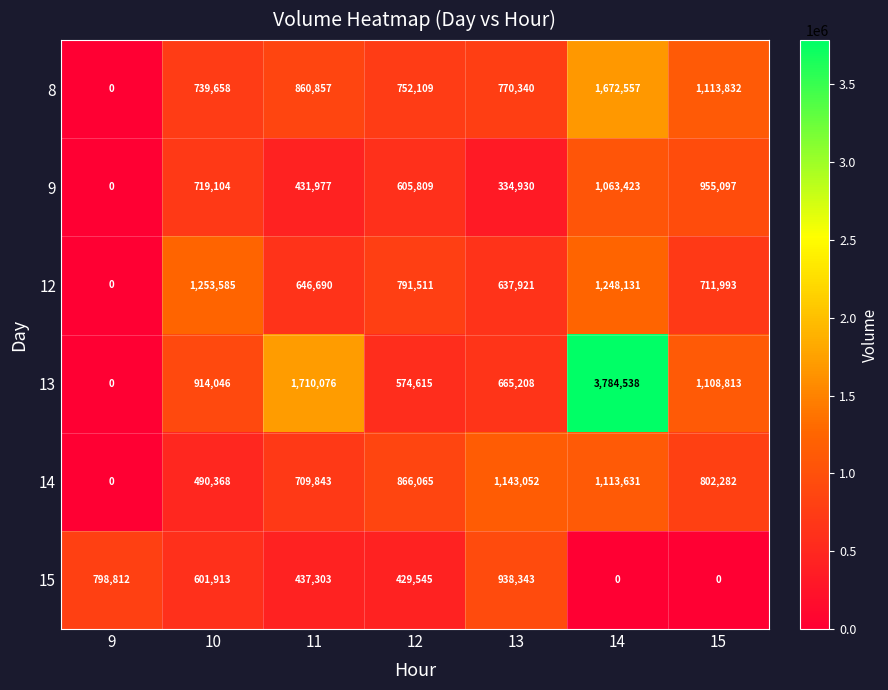

At 12, list the series in order from largest to smallest.

14, 12, 8, 9, 13, 15